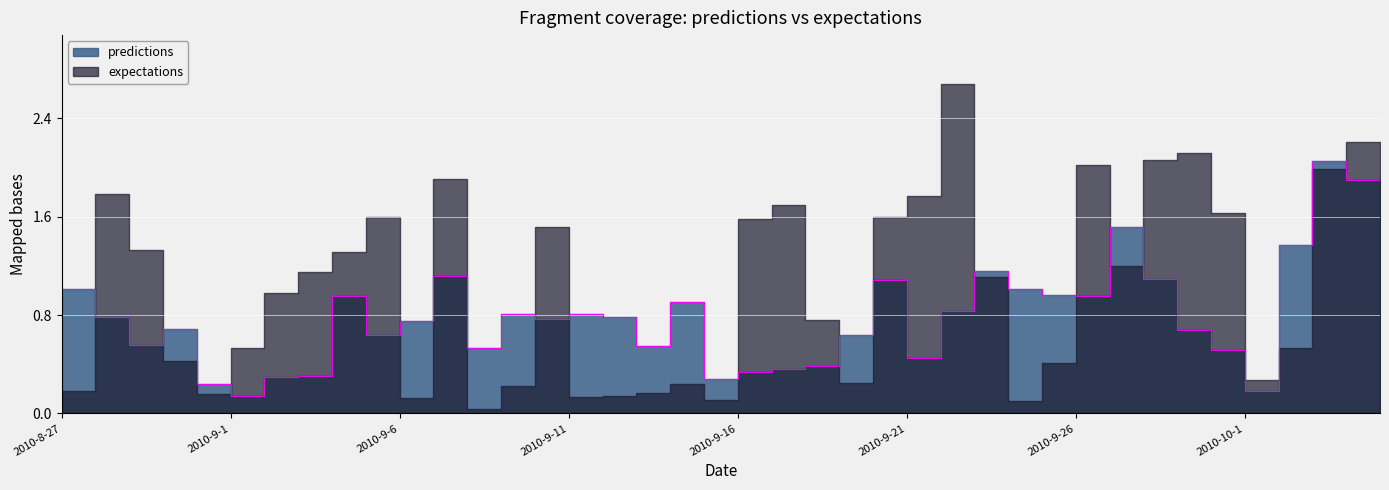

What is the change in value from 2010-9-8 to 2010-9-15?

-0.2